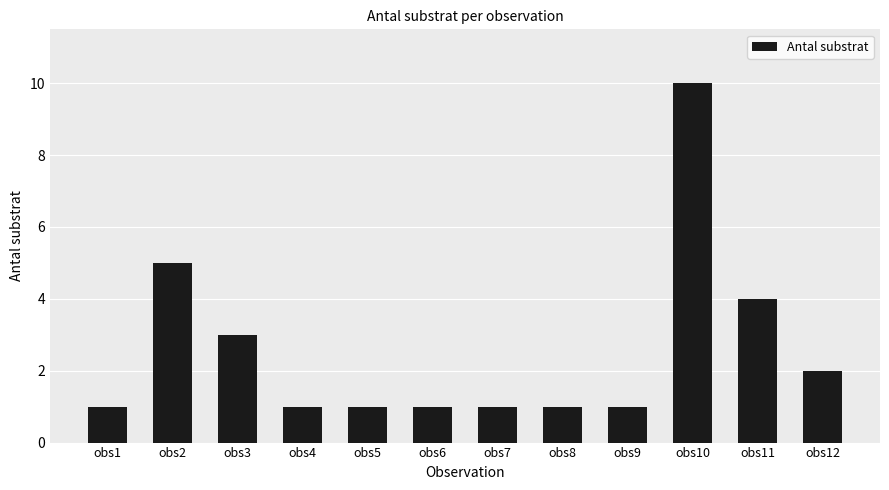

True or false: the data shows 1 at obs9.

True